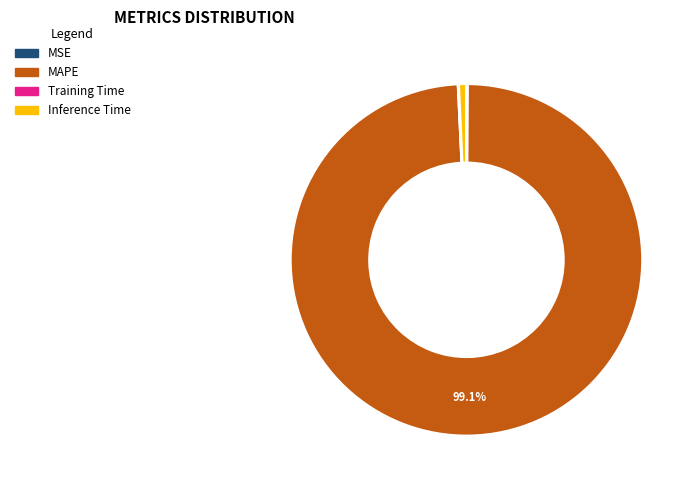

Is there any slice that represents more than half of the pie?

Yes